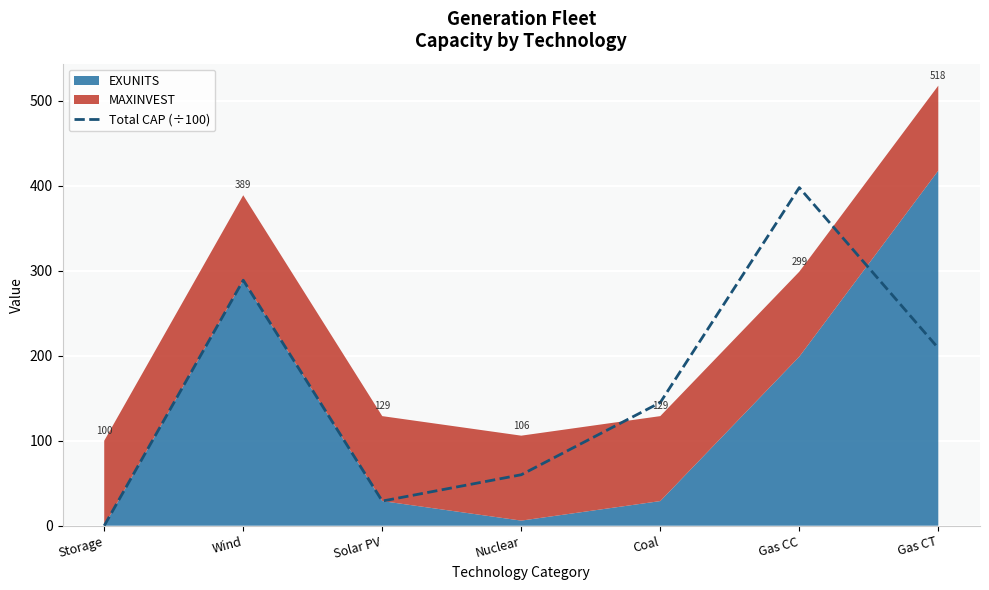

The Total CAP (÷100) series shows 9 at Solar PV. True or false?

False